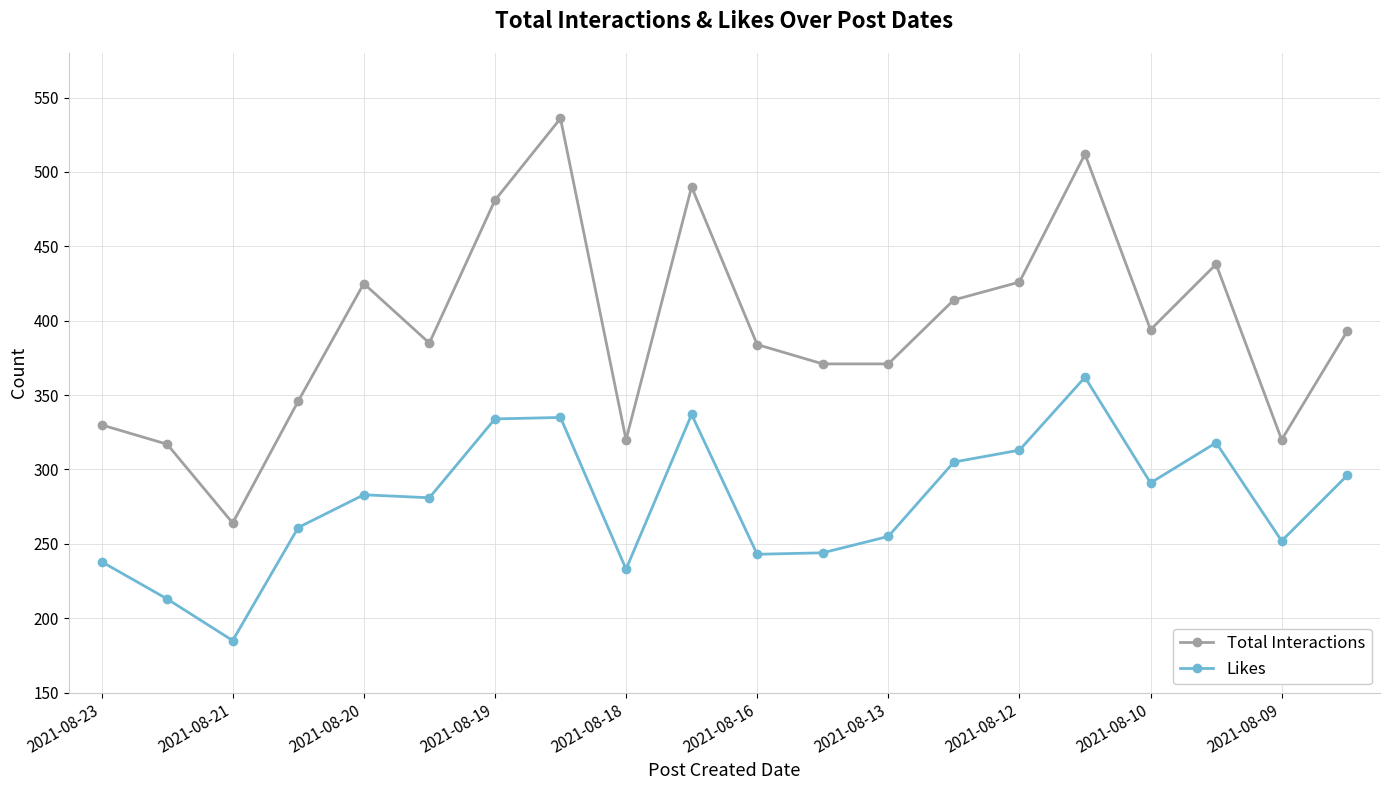

True or false: Total Interactions and Likes intersect in this chart.

False